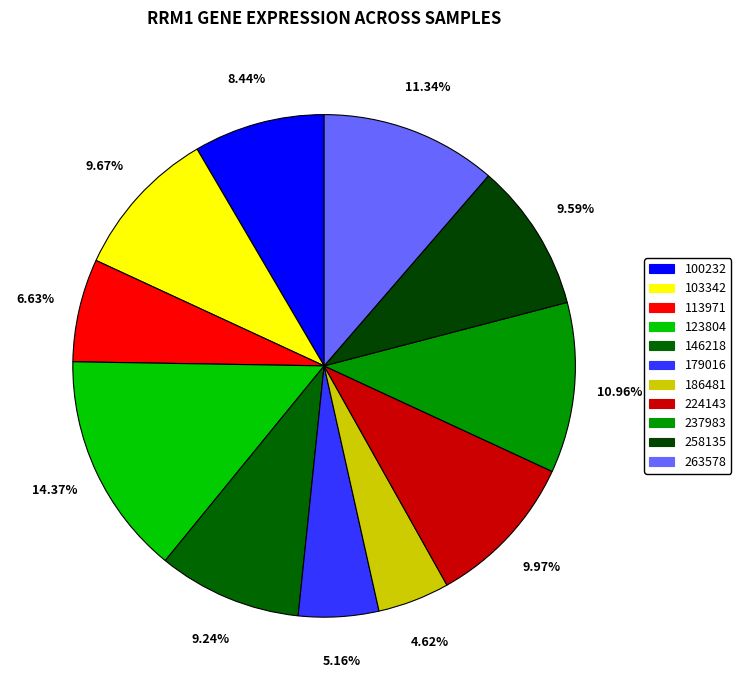

How many segments does this pie chart have?

11